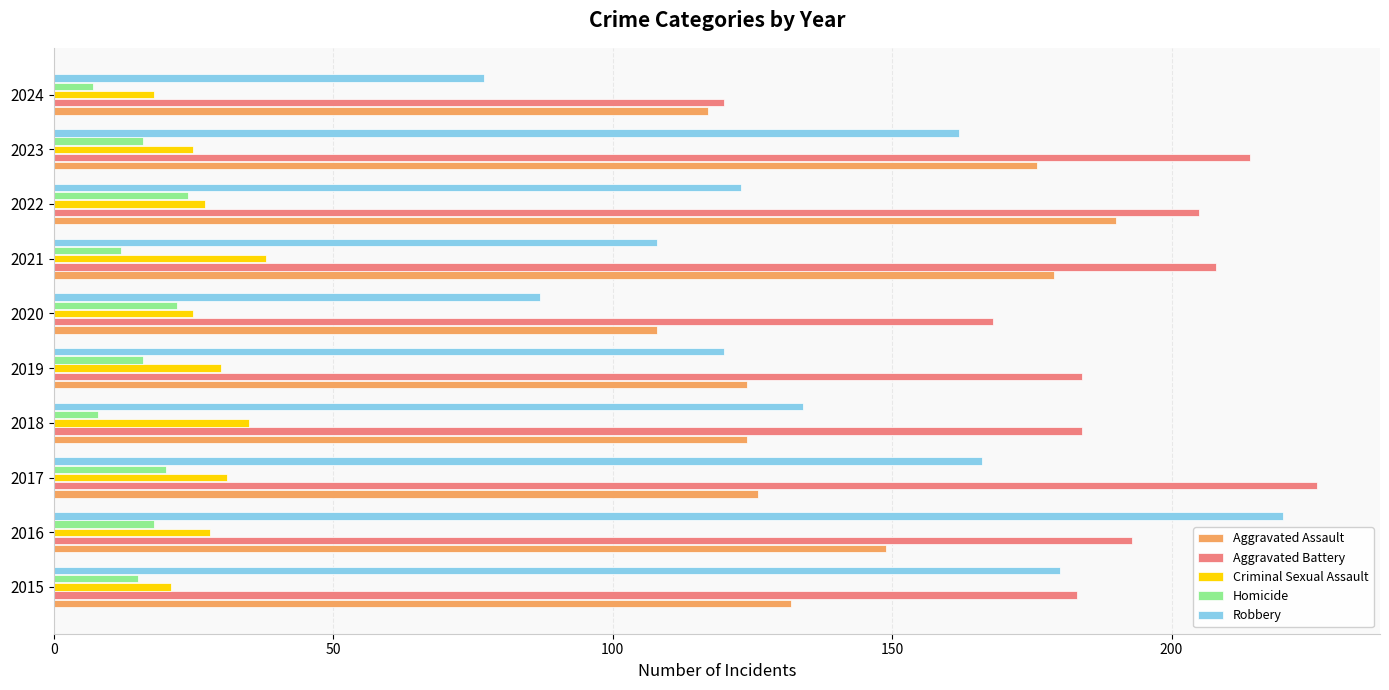

What is the approximate value of Robbery at 2021?

108